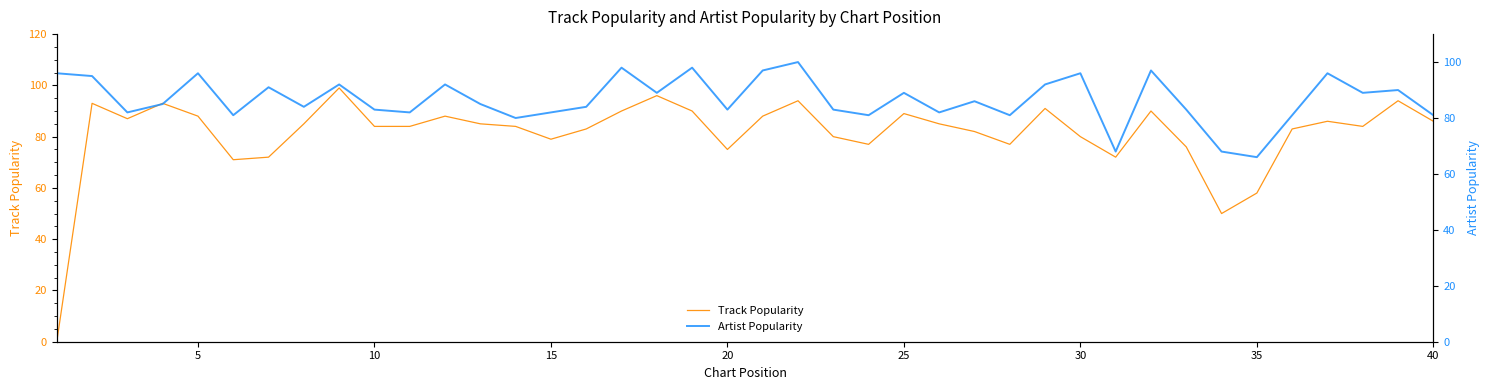

The value of Track Popularity at 30 is 80. True or false?

True